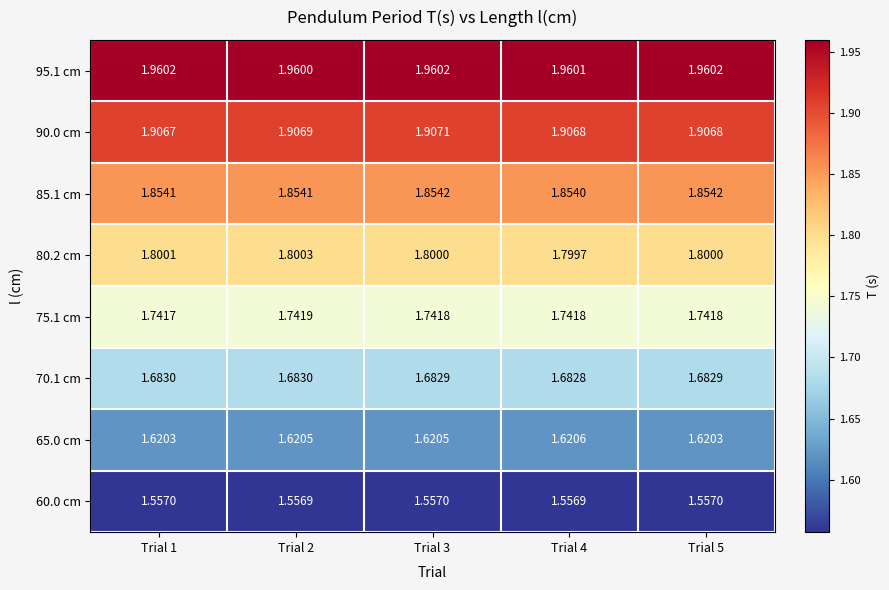

Is the value of 70.1 cm at Trial 1 greater than the value of 60.0 cm at Trial 1?

Yes